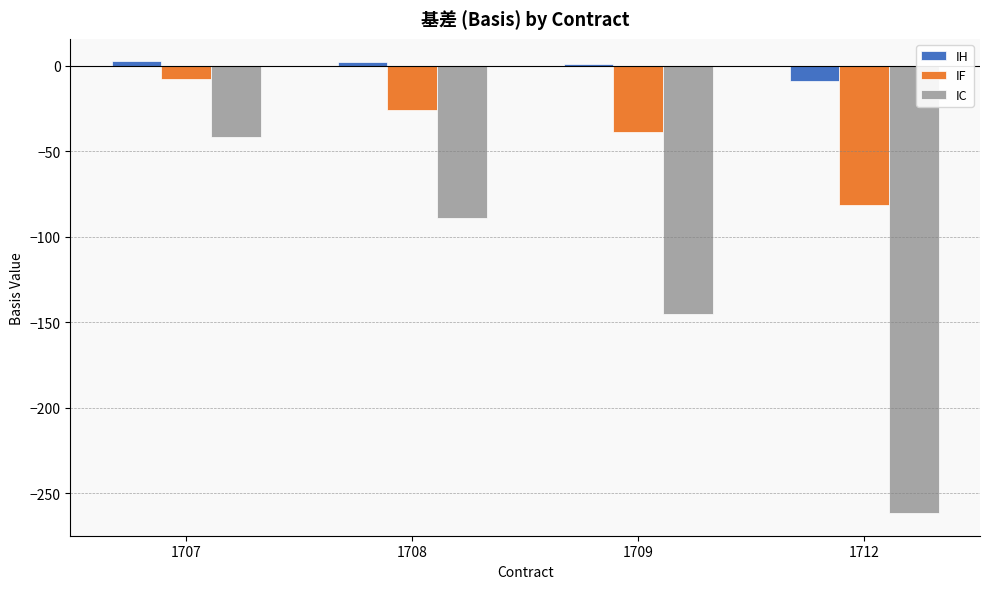

Is the value of IF at 1712 greater than the value of IH at 1708?

No